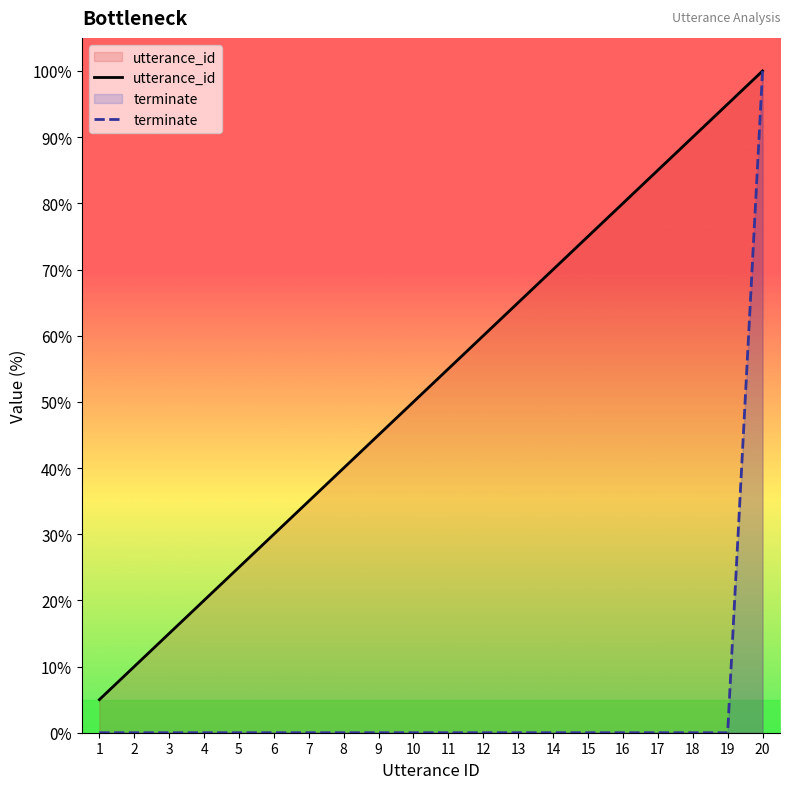

How many values in the utterance_id series are below 55?

10